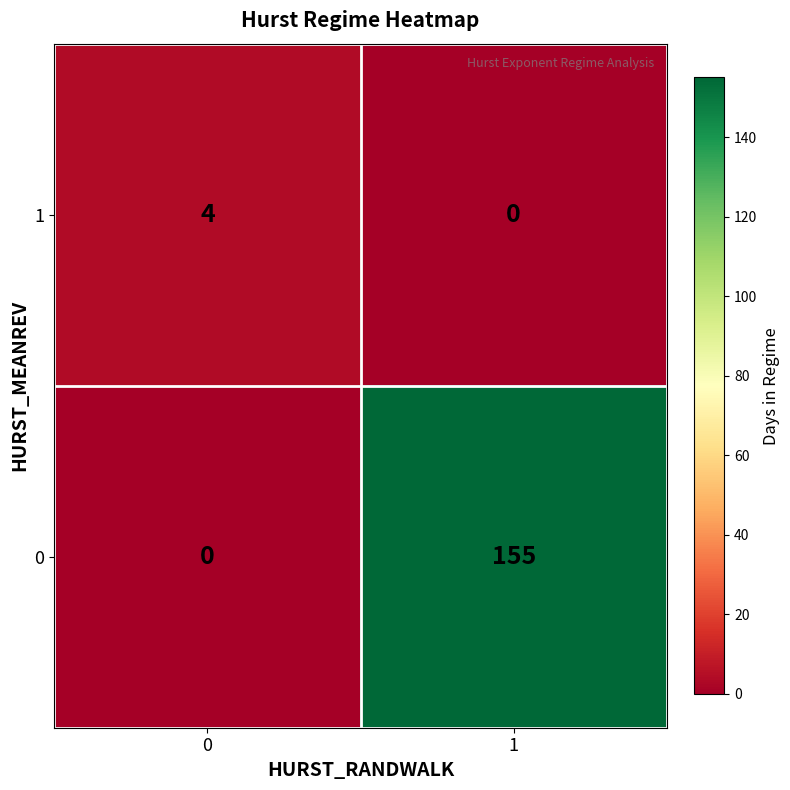

How many values in the 0 series are below 155?

1